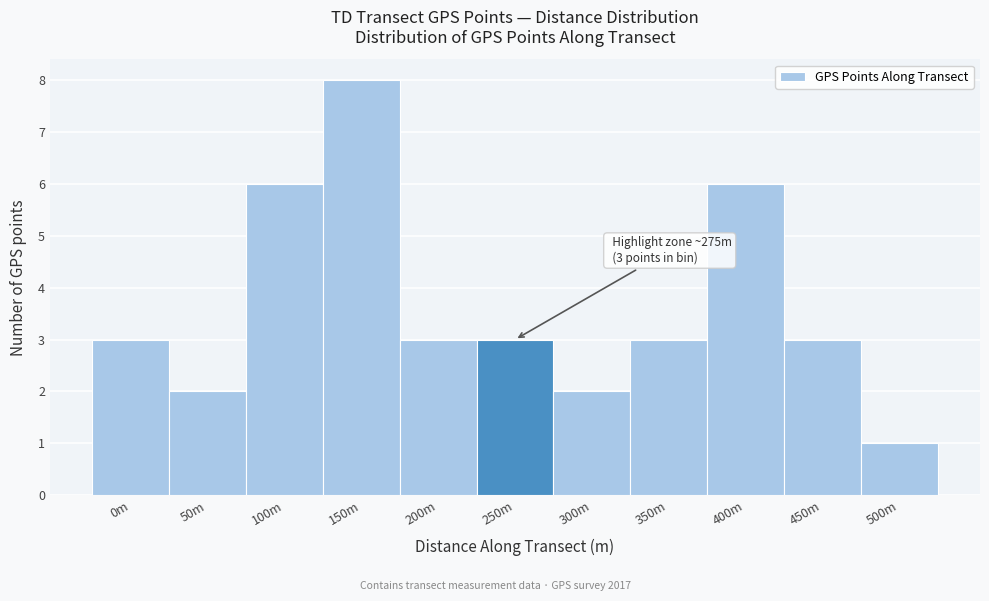

Reading left to right, list all the values displayed in this chart.

3	2	6	8	3	3	2	3	6	3	1